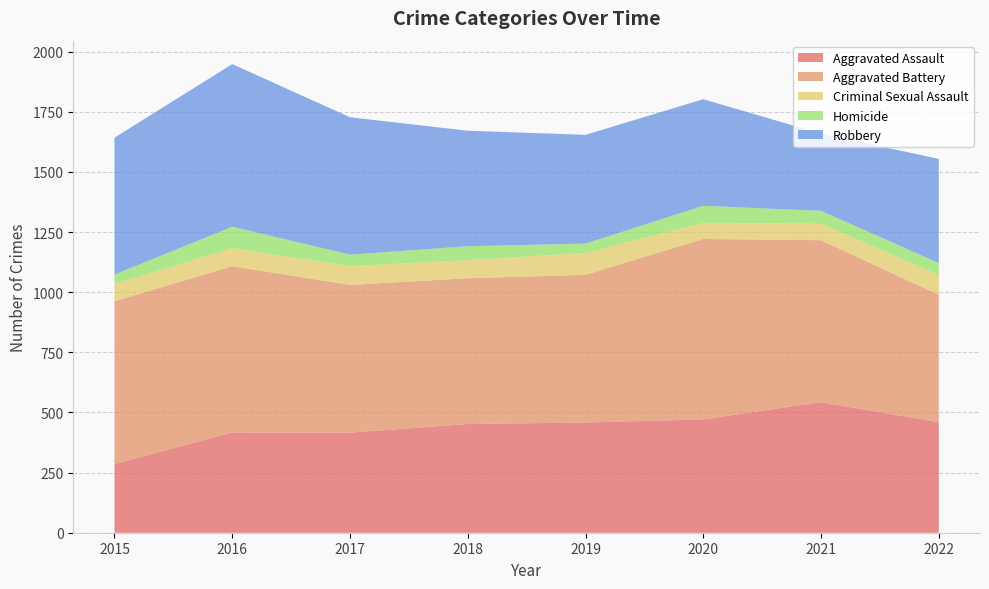

Reading left to right, transcribe all the data shown in this chart.

Aggravated Assault: 286	417	416	452	458	471	543	459
Aggravated Battery: 676	691	614	606	614	750	673	530
Criminal Sexual Assault: 72	75	78	75	91	67	68	83
Homicide: 39	89	48	58	39	71	54	49
Robbery: 569	676	571	480	452	443	321	433